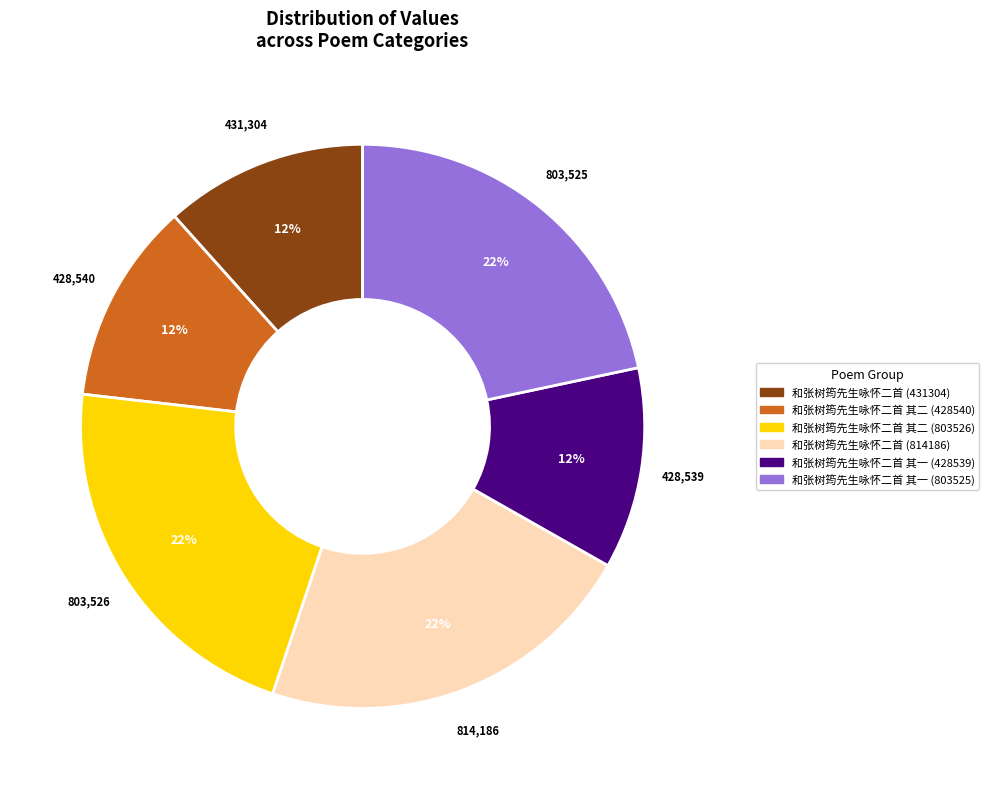

To the nearest percent, what is the difference between the largest and smallest slice percentages?

10%